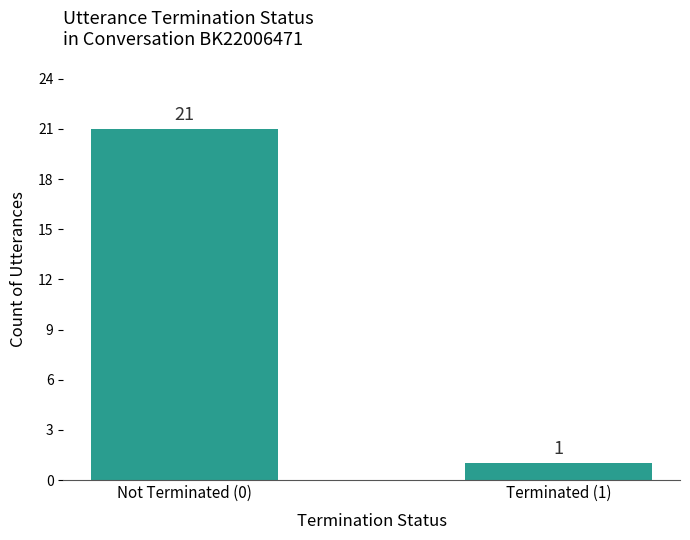

Which label corresponds to the smallest value in the chart?

Terminated (1)